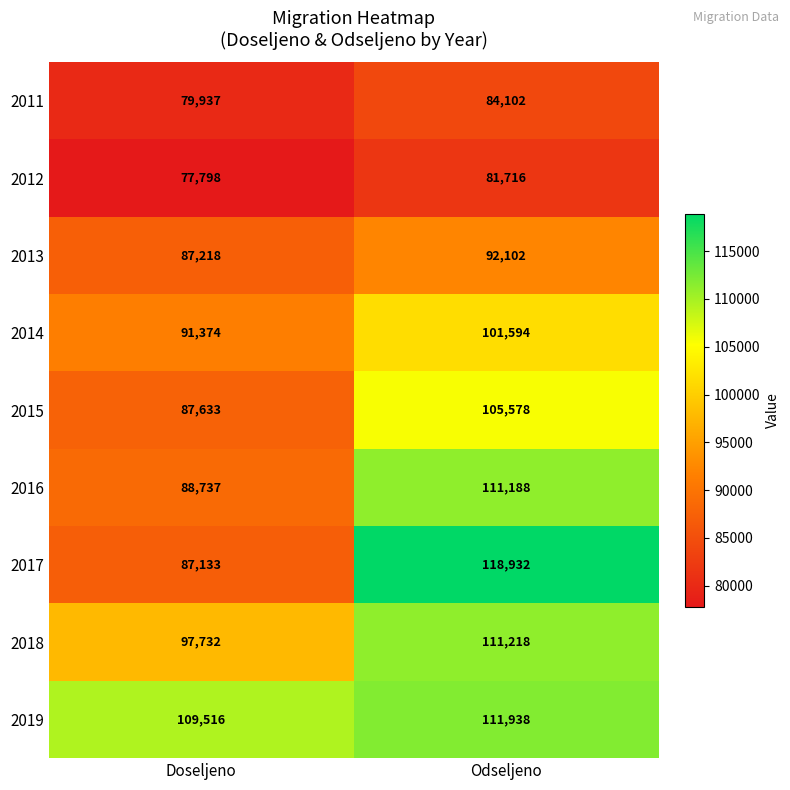

Which label corresponds to the largest value in the chart?

Odseljeno